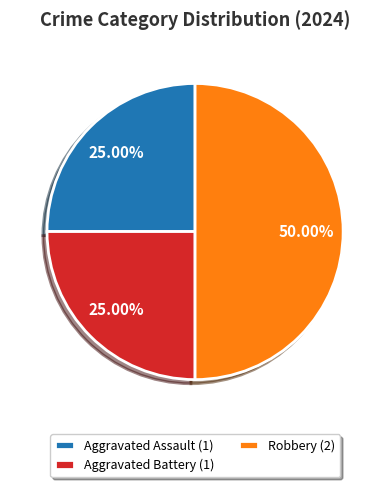

Does Aggravated Assault (1) represent more than half of the total?

No